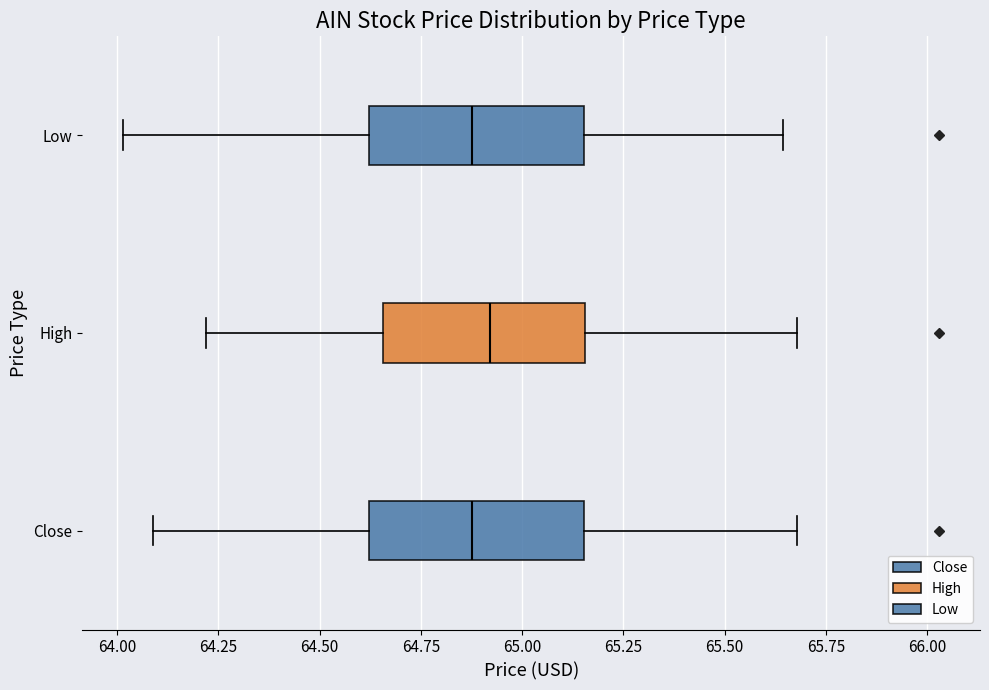

Where does the median line of the box for High sit on the x-axis? The values are not printed on the chart, so give them approximately, as read against the axis.

64.90